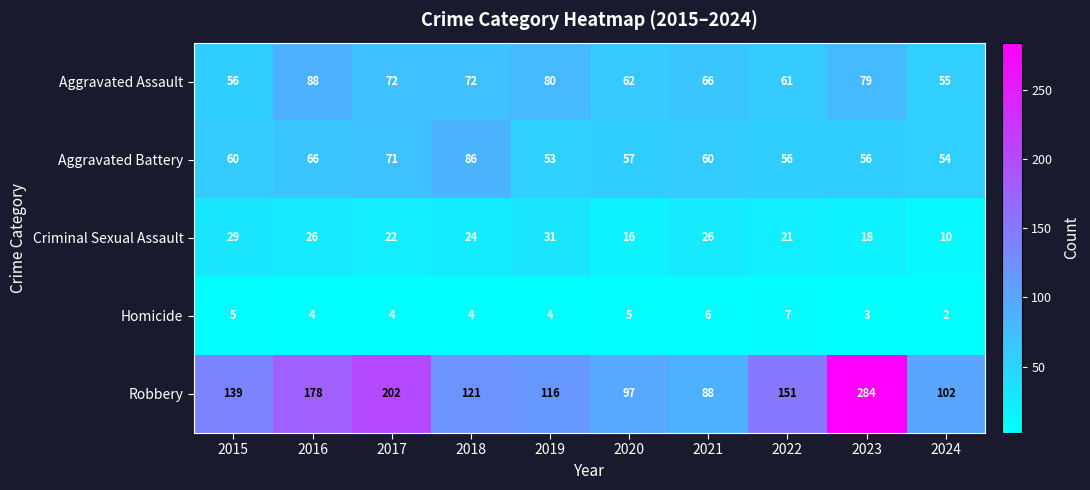

What is the sum of all Criminal Sexual Assault values?

223